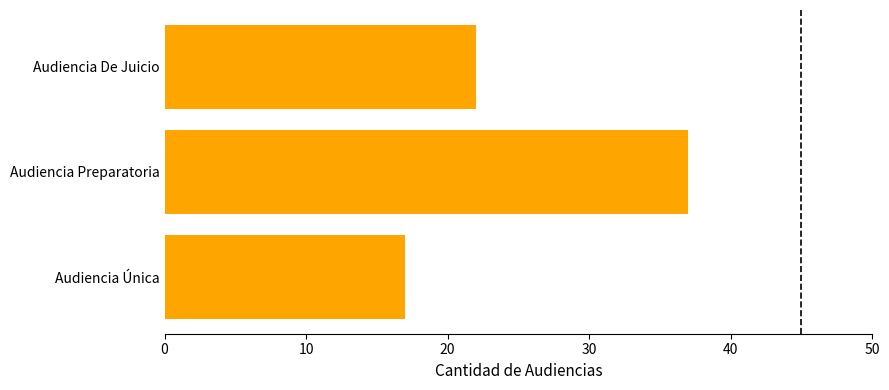

Where is the data nearest to the value 27?

Audiencia De Juicio